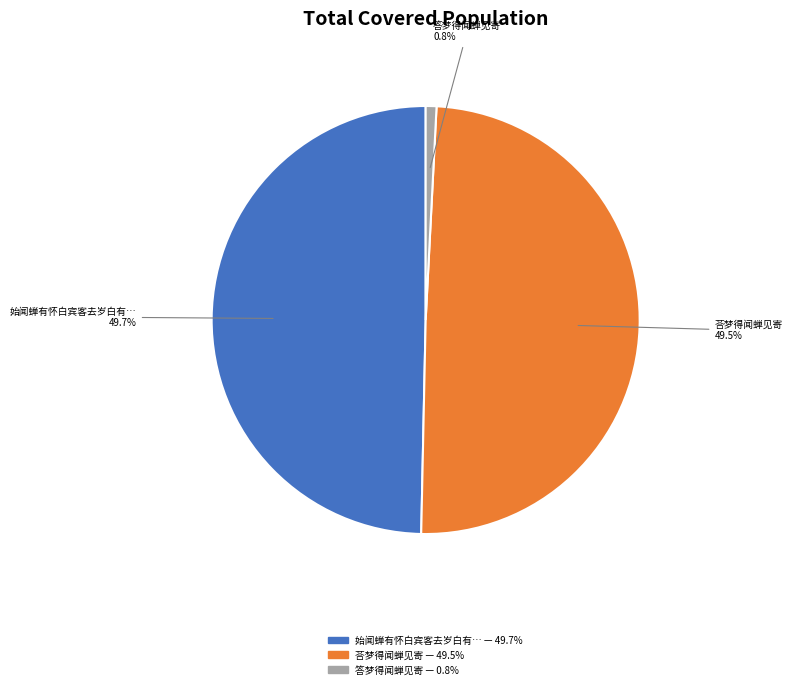

Does any single category account for the majority?

No